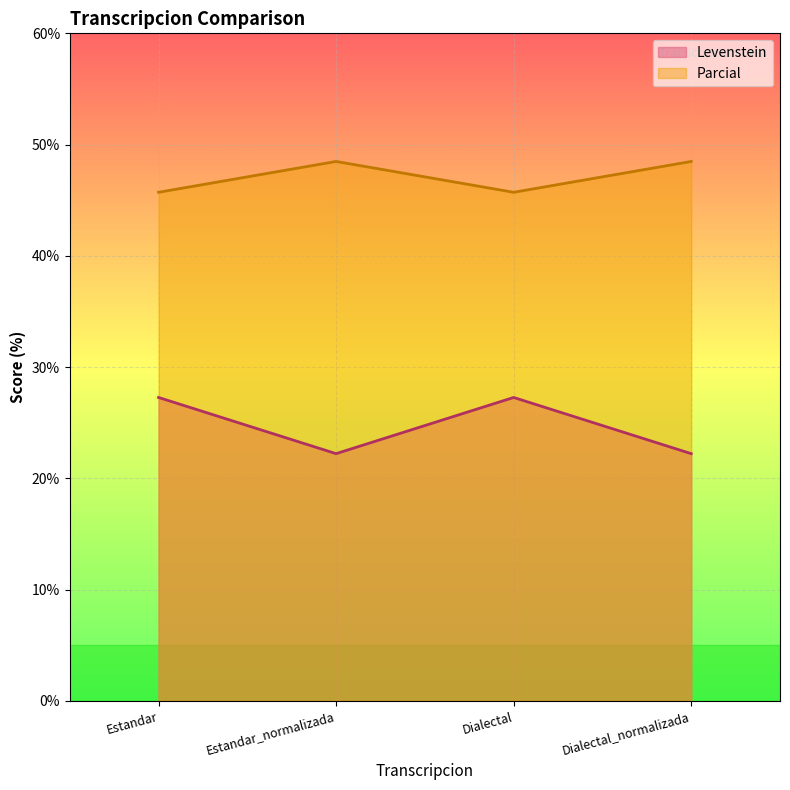

What is the difference between the second highest and minimum values in the Levenstein series?

5.1